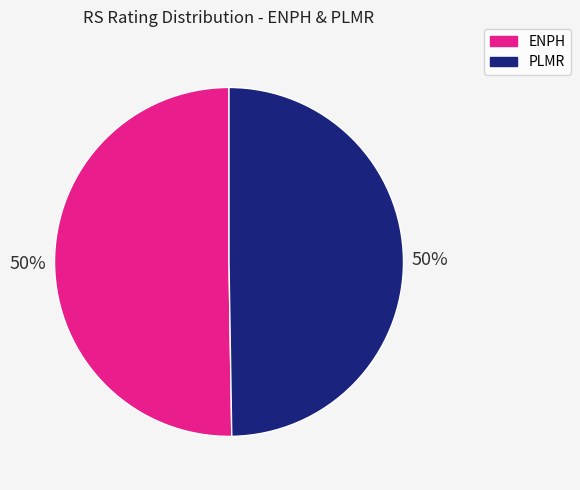

True or false: ENPH accounts for 57% of the total.

False